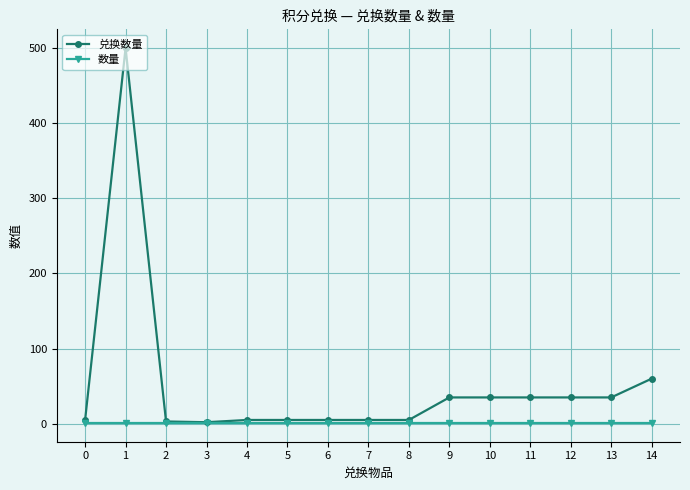

What is the total value across all series at 1?

501